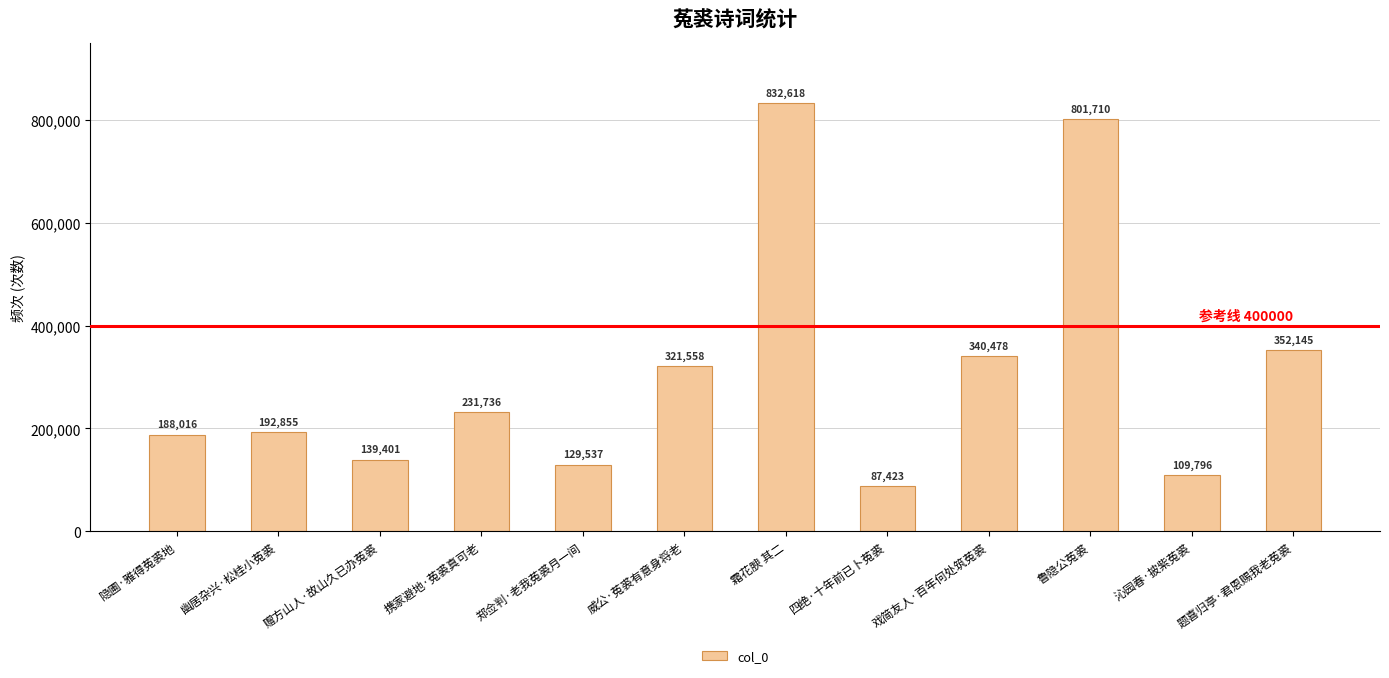

What position from the left is 隐圃·雅得菟裘地?

1